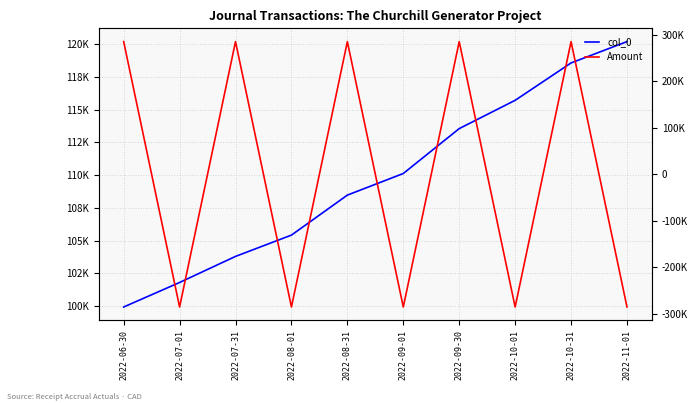

What is the lowest value of the Amount series?

-285600